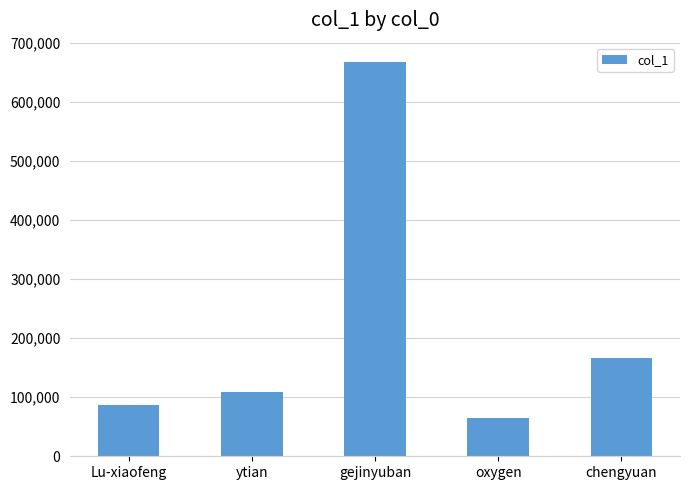

What is the smallest value displayed?

65069